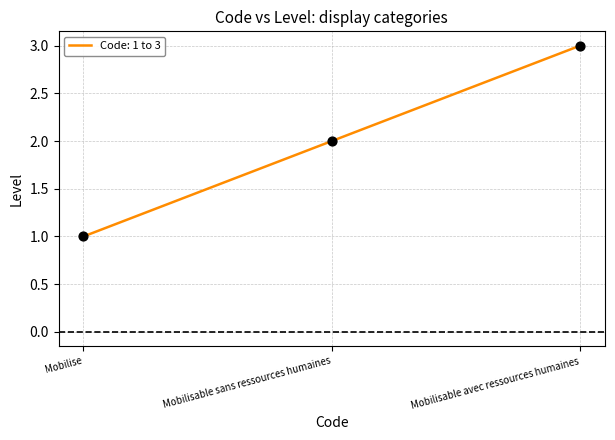

Approximately how many times larger is the value at Mobilise compared to Mobilisable avec ressources humaines?

0.3